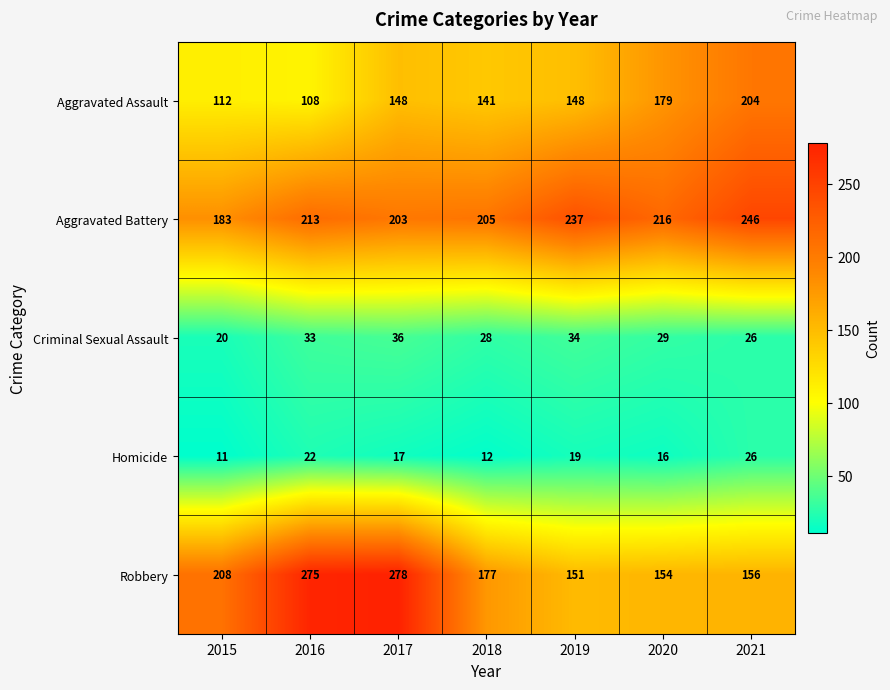

Is it true that Criminal Sexual Assault equals 28 at 2018?

True